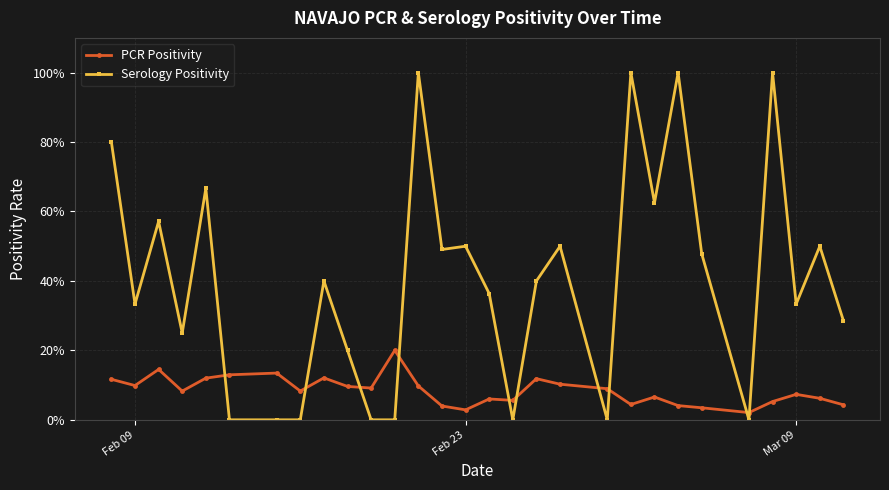

What are all the series names shown in the legend?

PCR Positivity, Serology Positivity